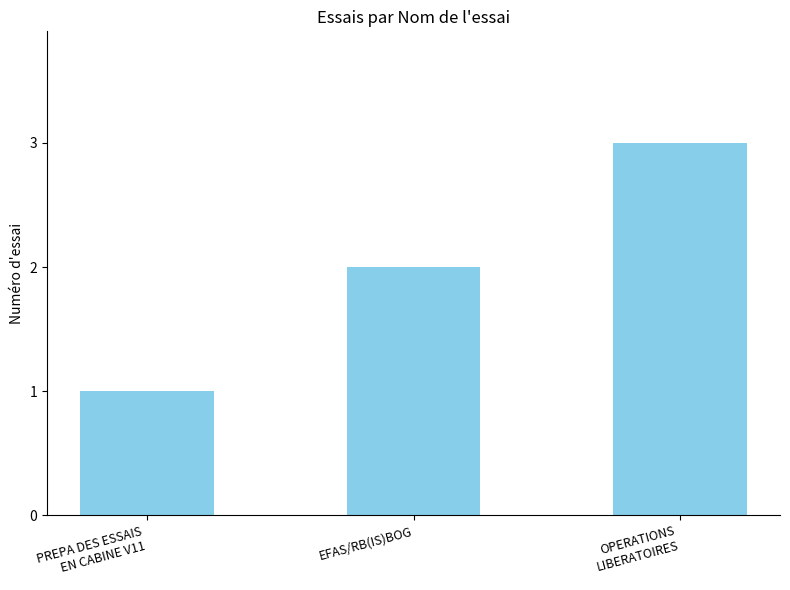

What is the ratio of the value at PREPA DES ESSAIS
EN CABINE V11 to the value at EFAS/RB(IS)BOG?

0.5